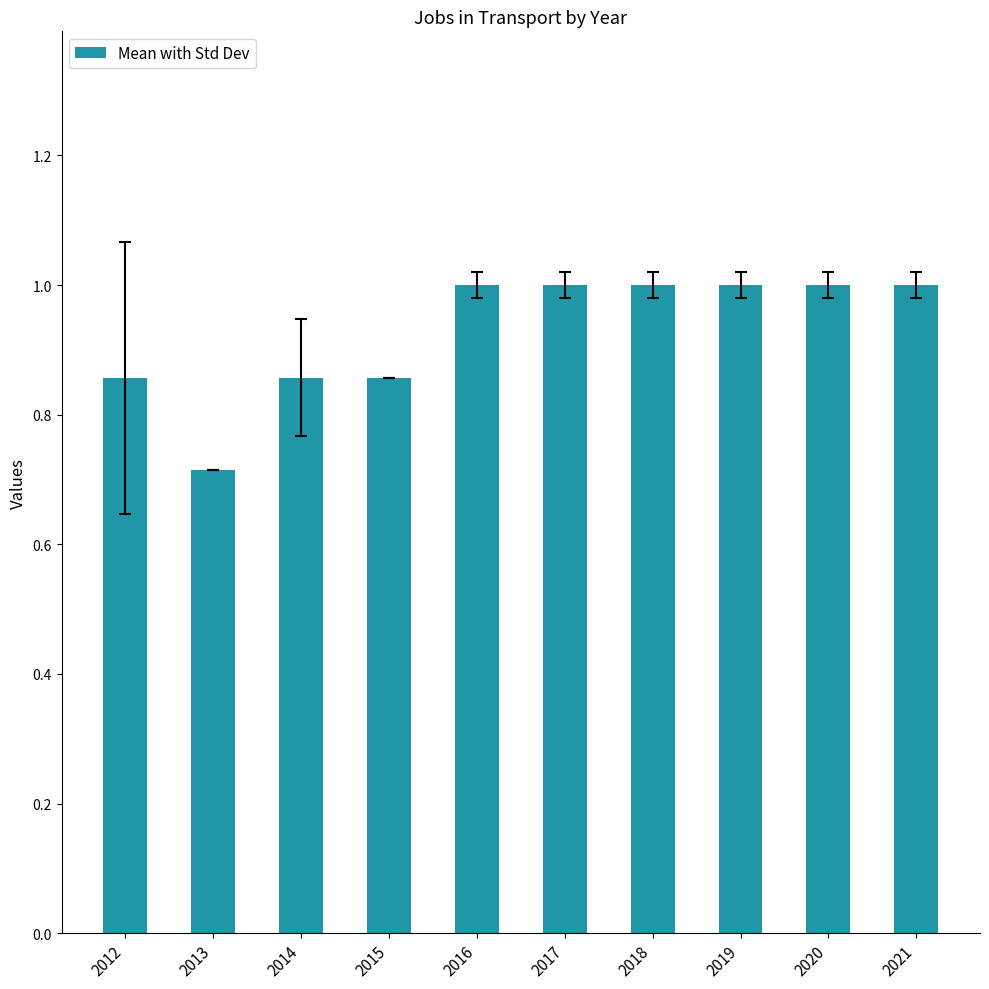

What value does the data have at 2018?

1.0